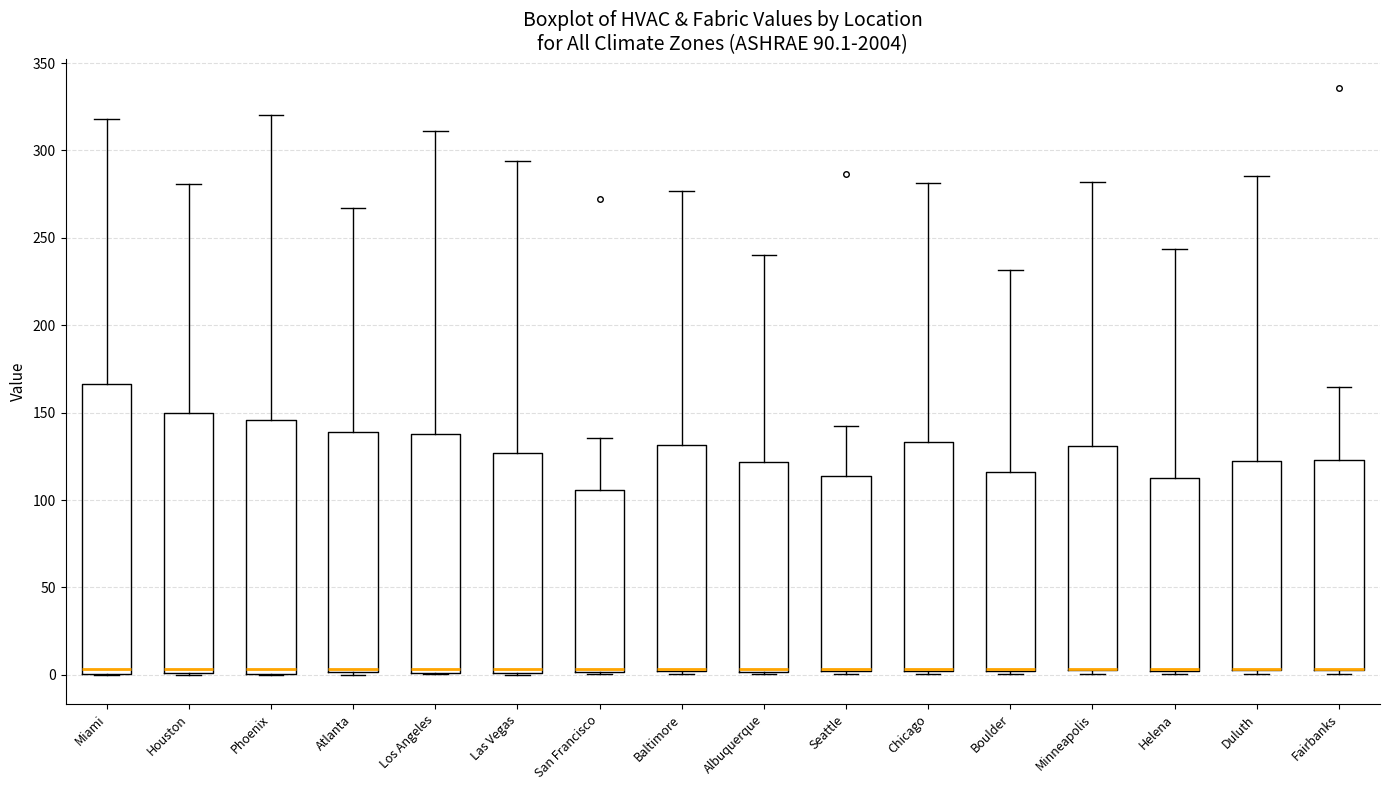

Reading left to right, read every box against the y-axis: the position of its median line, the range the box covers, and the ends of its whiskers. The values are not printed on the chart, so give them approximately, as read against the axis.

Miami: median 5, box 0 to 165, whiskers 0 to 320
Houston: median 5, box 0 to 150, whiskers 0 to 280
Phoenix: median 5, box 0 to 145, whiskers 0 to 320
Atlanta: median 5, box 0 to 140, whiskers 0 to 265
Los Angeles: median 5, box 0 to 140, whiskers 0 to 310
Las Vegas: median 5, box 0 to 125, whiskers 0 to 295
San Francisco: median 5, box 0 to 105, whiskers 0 to 135
Baltimore: median 5 (drawn on the box's lower edge), box 0 to 130, whiskers 0 (just below the box's lower edge) to 275
Albuquerque: median 5, box 0 to 120, whiskers 0 (just below the box's lower edge) to 240
Seattle: median 5 (drawn on the box's lower edge), box 0 to 115, whiskers 0 (just below the box's lower edge) to 140
Chicago: median 5 (drawn on the box's lower edge), box 0 to 135, whiskers 0 (just below the box's lower edge) to 280
Boulder: median 5 (drawn on the box's lower edge), box 0 to 115, whiskers 0 (just below the box's lower edge) to 230
Minneapolis: median 5 (drawn on the box's lower edge), box 5 to 130, whiskers 0 to 280
Helena: median 5 (drawn on the box's lower edge), box 0 to 115, whiskers 0 (just below the box's lower edge) to 245
Duluth: median 5 (drawn on the box's lower edge), box 5 to 120, whiskers 0 to 285
Fairbanks: median 5 (drawn on the box's lower edge), box 5 to 125, whiskers 0 to 165